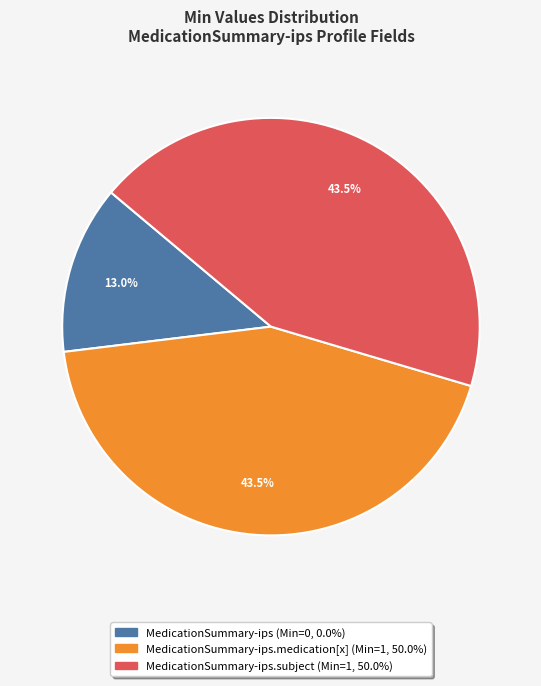

To the nearest percent, what is the average slice percentage?

33%